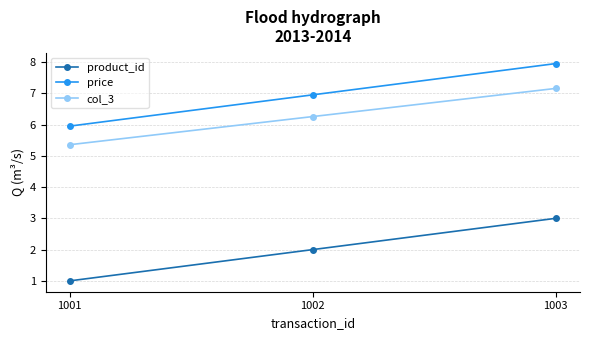

Reading right to left, what are all the values shown in this chart?

product_id: 3.0	2.0	1.0
price: 8.0	7.0	6.0
col_3: 7.2	6.3	5.4